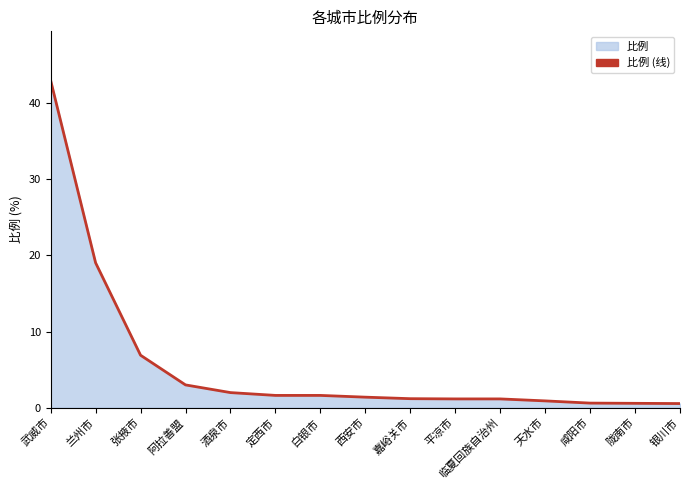

Read the value at 临夏回族自治州.

1.1